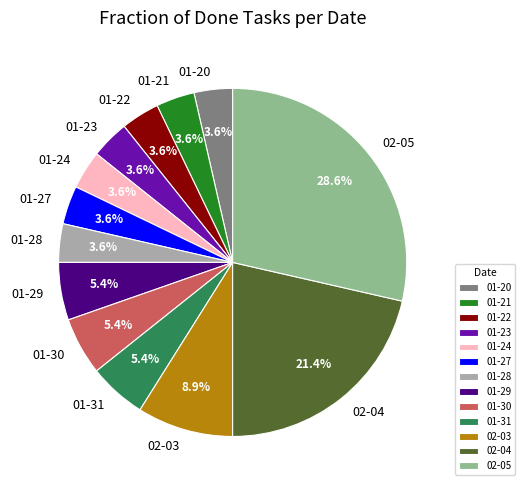

Between 01-31 and 01-27, which is larger?

01-31